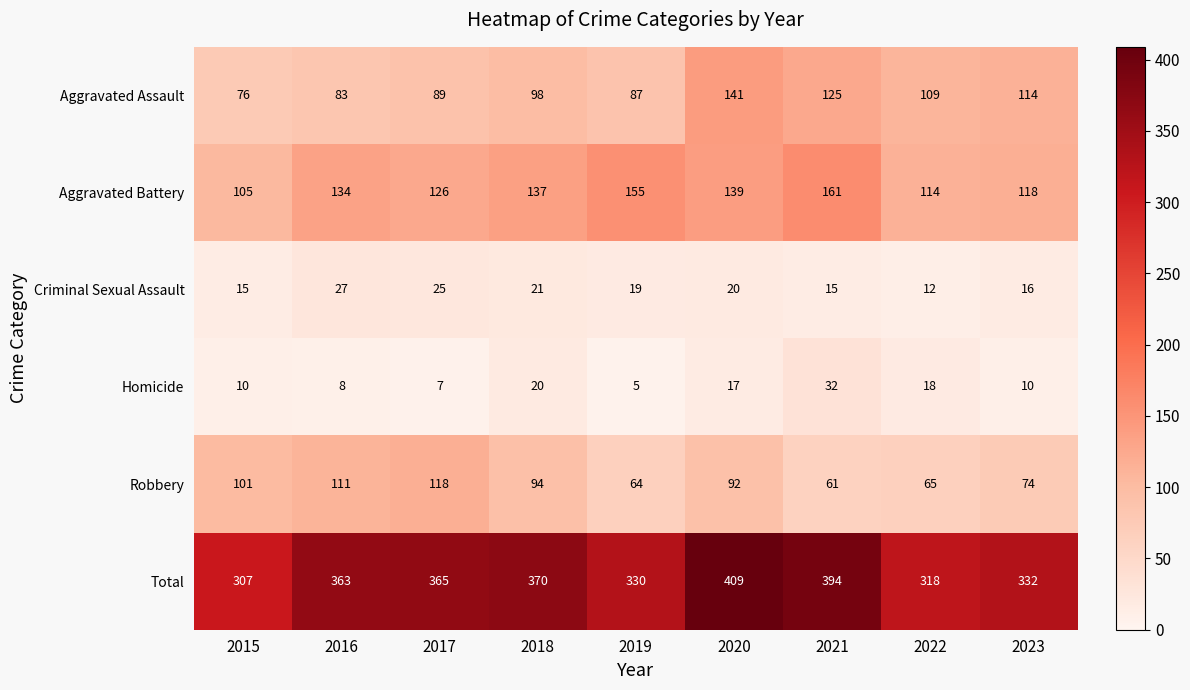

List the series in order of their peak value, lowest first.

Criminal Sexual Assault, Homicide, Robbery, Aggravated Assault, Aggravated Battery, Total